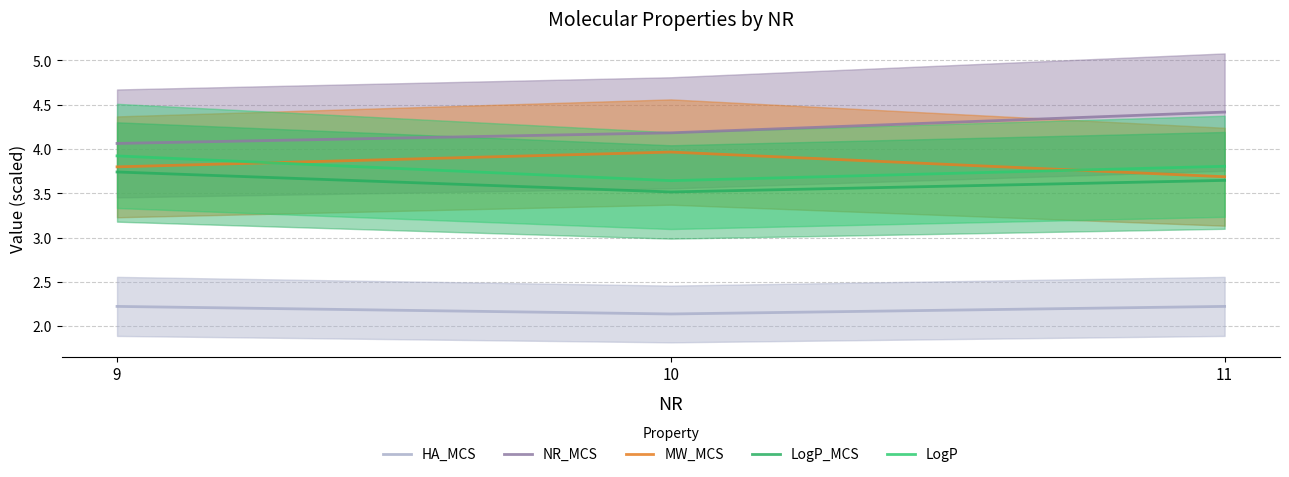

Where is MW_MCS nearest to the value 3?

11